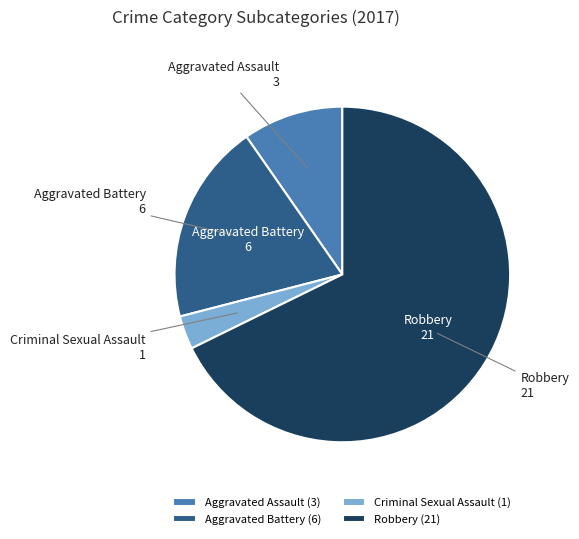

True or false: Robbery accounts for 68% of the total.

True